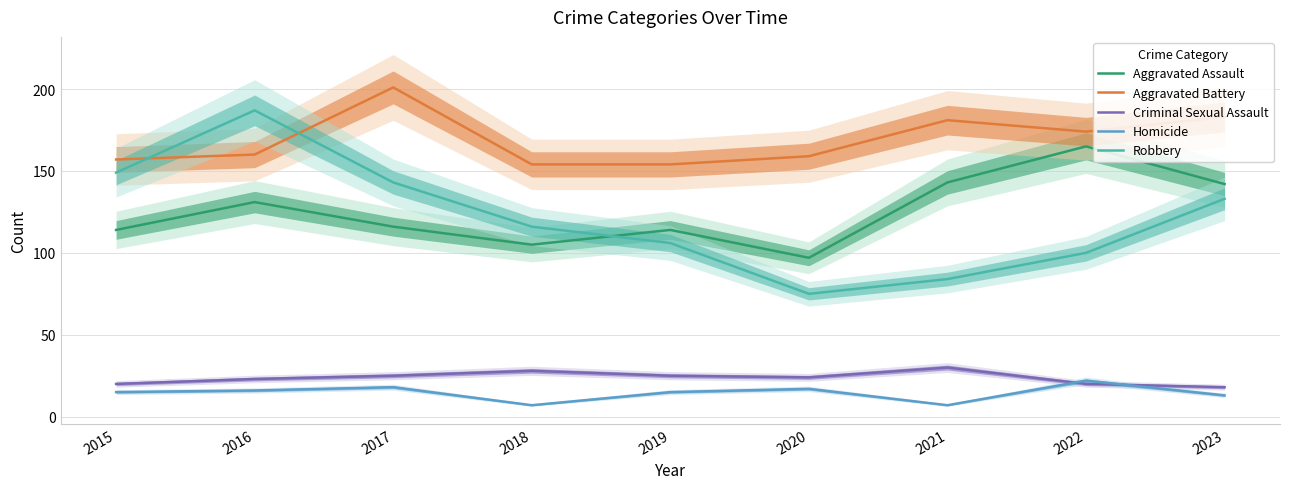

True or false: Aggravated Assault and Criminal Sexual Assault cross at least once.

False